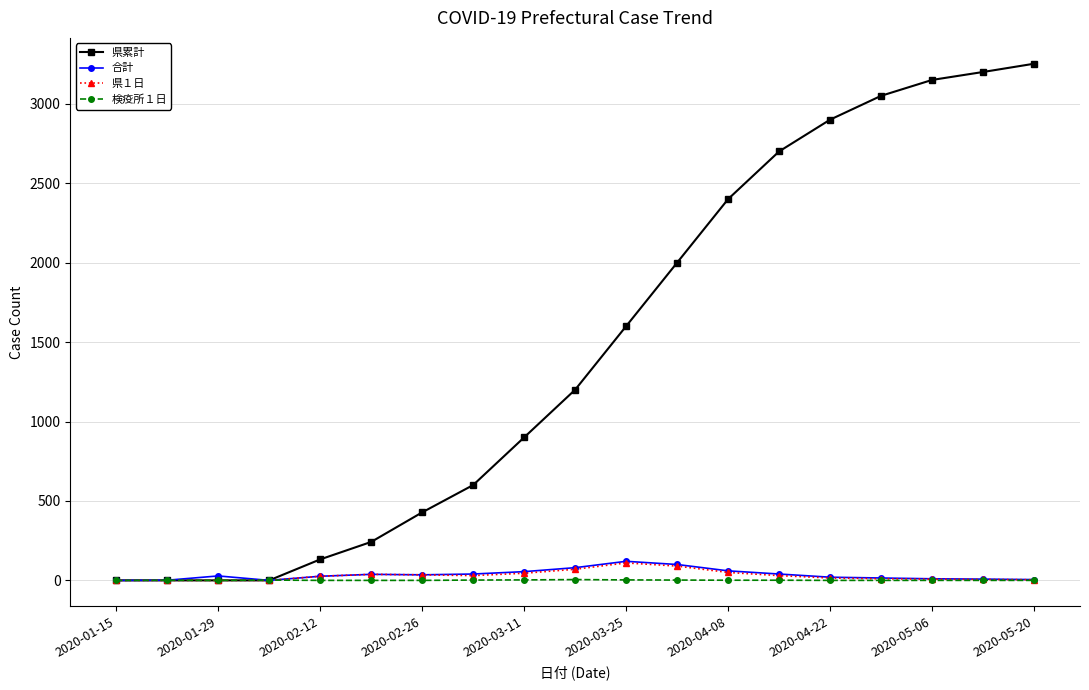

What are all the series names shown in the legend?

県累計, 合計, 県１日, 検疫所１日